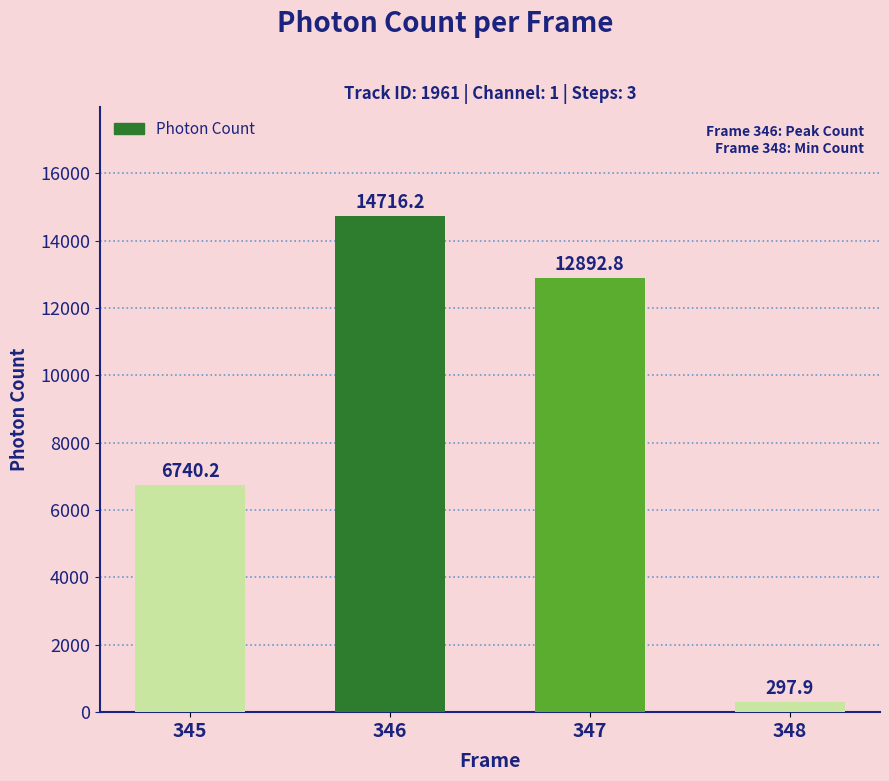

At which label does the data first exceed 12892?

346